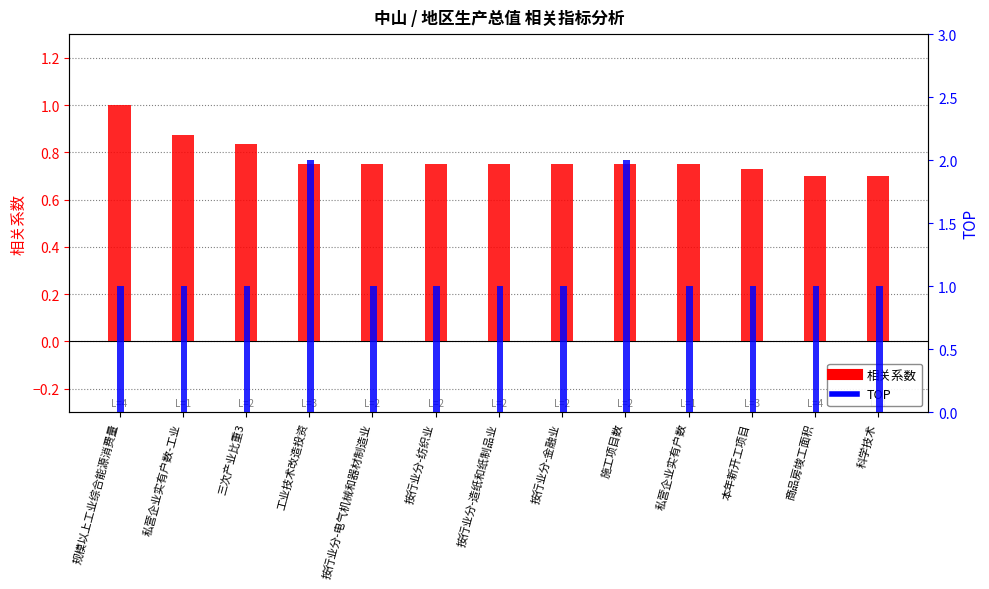

List the series in order of their overall mean, lowest first.

相关系数, TOP